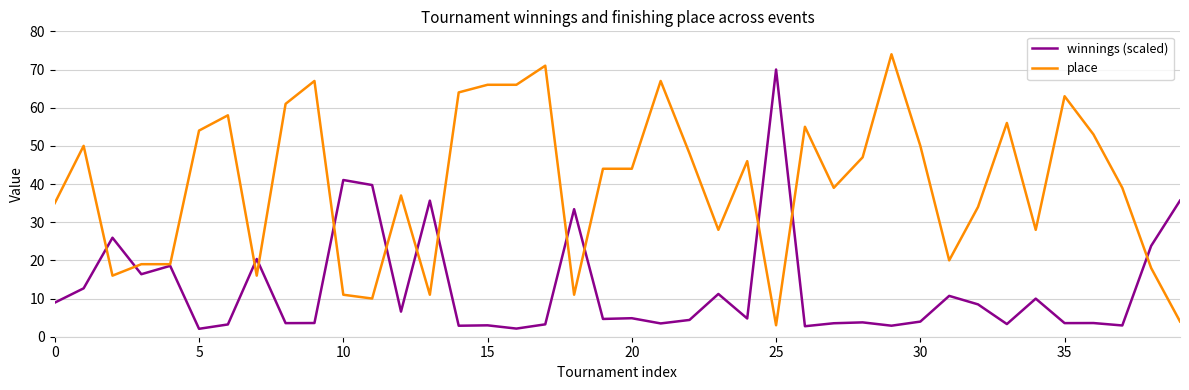

Rank the series by their maximum value, from lowest to highest.

winnings (scaled), place